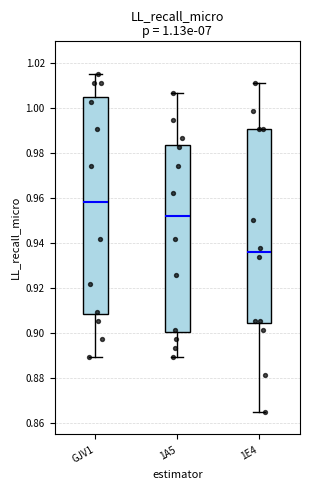

Reading left to right, transcribe this box plot: for each box, give where its median line is, the range the box spans, and where its two whiskers end, as read against the y-axis. The values are not printed on the chart, so give them approximately, as read against the axis.

GJV1: median 0.958, box 0.908 to 1.004, whiskers 0.890 to 1.016
1A5: median 0.952, box 0.900 to 0.984, whiskers 0.890 to 1.006
1E4: median 0.936, box 0.904 to 0.990, whiskers 0.866 to 1.010